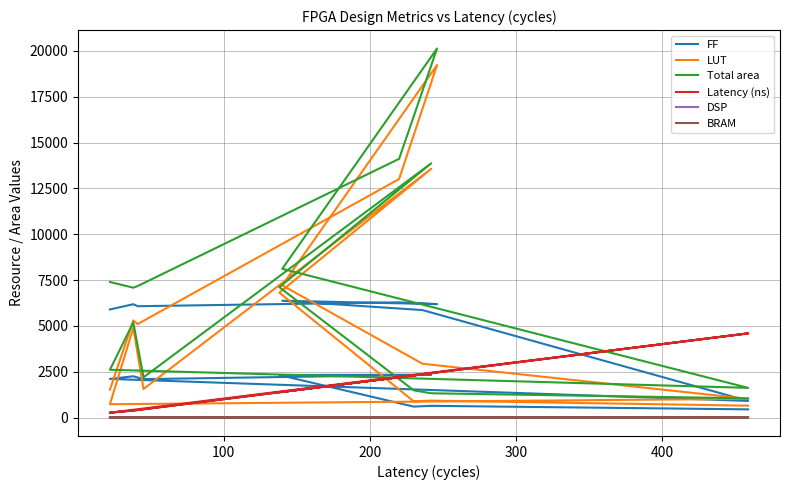

Is the value of LUT at 10 greater than the value of Latency (ns) at 11?

Yes